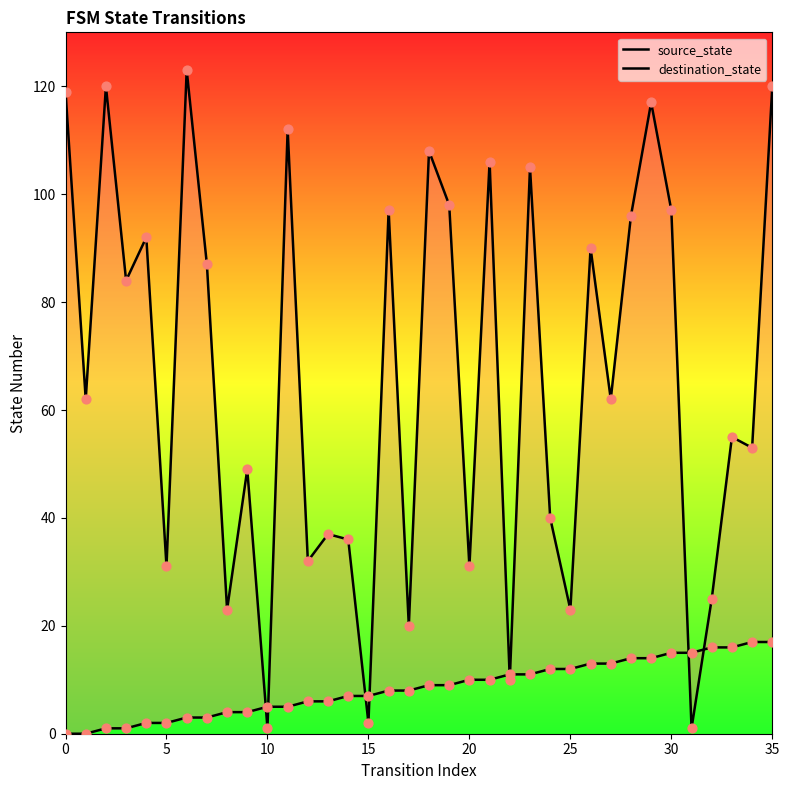

What are all the series names shown in the legend?

source_state, destination_state